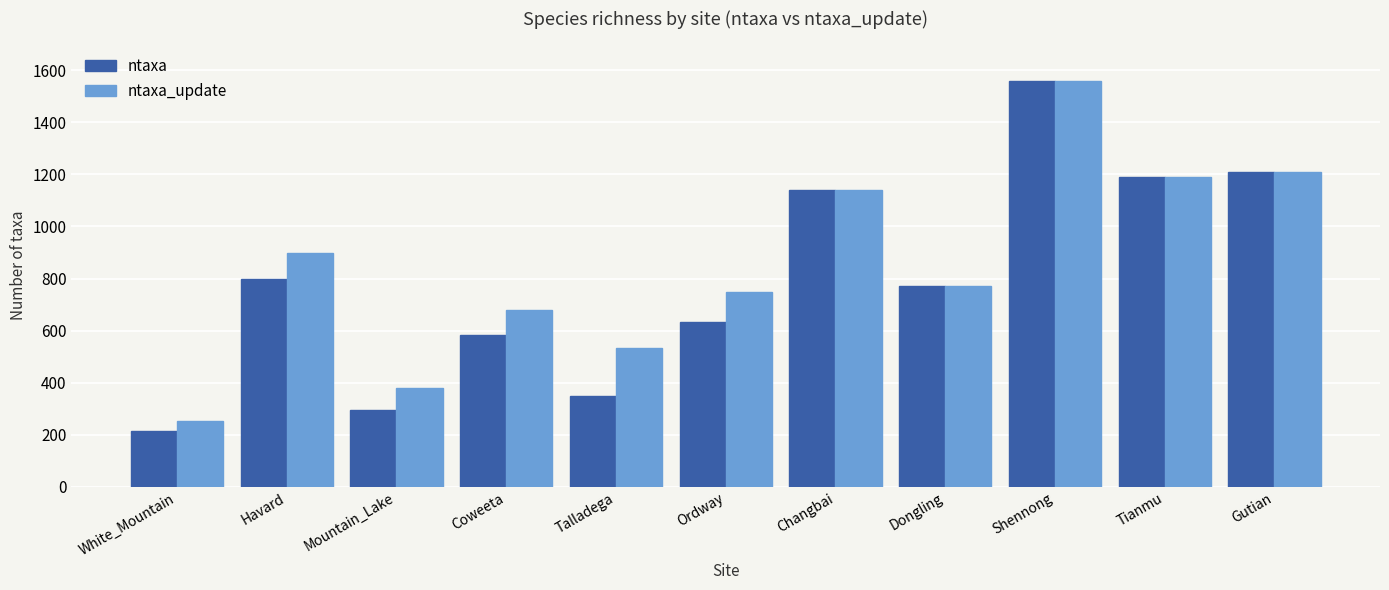

Which series has the largest total across all categories?

ntaxa_update